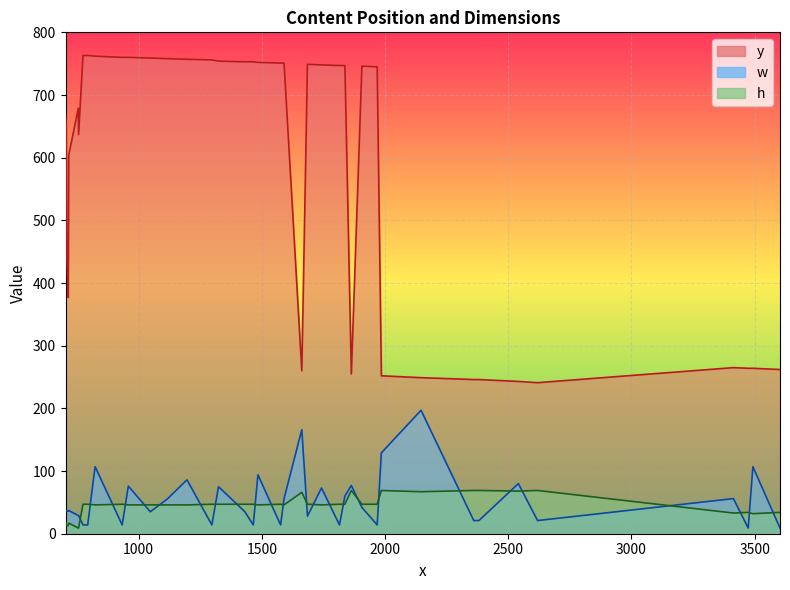

What value does the y series have at 6, to the nearest 100?

200